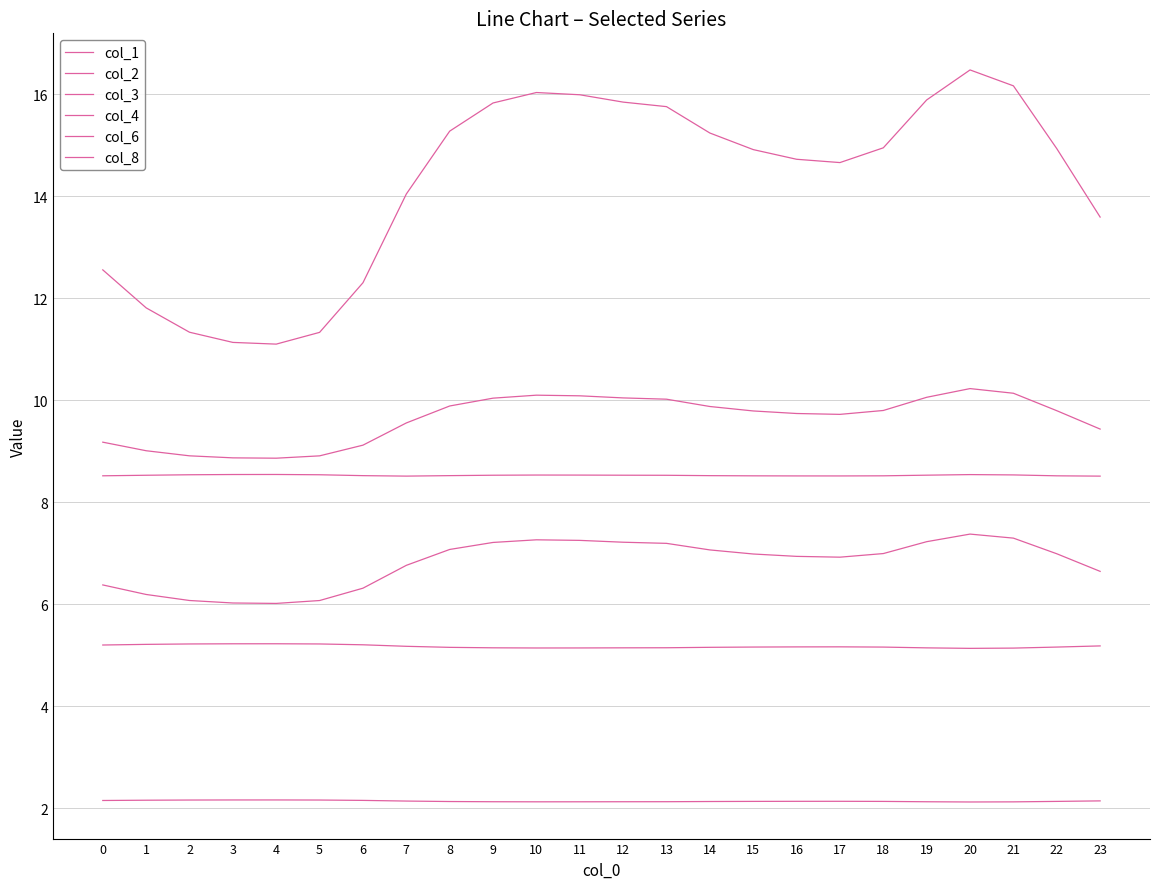

Reading left to right, transcribe all the data shown in this chart.

col_1: 0=12.6	1=11.8	2=11.3	3=11.1	4=11.1	5=11.3	6=12.3	7=14.0	8=15.3	9=15.8	10=16.0	11=16.0	12=15.8	13=15.8	14=15.2	15=14.9	16=14.7	17=14.7	18=14.9	19=15.9	20=16.5	21=16.2	22=14.9	23=13.6
col_2: 0=6.4	1=6.2	2=6.1	3=6.0	4=6.0	5=6.1	6=6.3	7=6.8	8=7.1	9=7.2	10=7.3	11=7.2	12=7.2	13=7.2	14=7.1	15=7.0	16=6.9	17=6.9	18=7.0	19=7.2	20=7.4	21=7.3	22=7.0	23=6.6
col_3: 0=9.2	1=9.0	2=8.9	3=8.9	4=8.9	5=8.9	6=9.1	7=9.6	8=9.9	9=10.0	10=10.1	11=10.1	12=10.0	13=10.0	14=9.9	15=9.8	16=9.7	17=9.7	18=9.8	19=10.1	20=10.2	21=10.1	22=9.8	23=9.4
col_4: 0=8.5	1=8.5	2=8.5	3=8.5	4=8.5	5=8.5	6=8.5	7=8.5	8=8.5	9=8.5	10=8.5	11=8.5	12=8.5	13=8.5	14=8.5	15=8.5	16=8.5	17=8.5	18=8.5	19=8.5	20=8.5	21=8.5	22=8.5	23=8.5
col_6: 0=2.1	1=2.2	2=2.2	3=2.2	4=2.2	5=2.2	6=2.2	7=2.1	8=2.1	9=2.1	10=2.1	11=2.1	12=2.1	13=2.1	14=2.1	15=2.1	16=2.1	17=2.1	18=2.1	19=2.1	20=2.1	21=2.1	22=2.1	23=2.1
col_8: 0=5.2	1=5.2	2=5.2	3=5.2	4=5.2	5=5.2	6=5.2	7=5.2	8=5.2	9=5.1	10=5.1	11=5.1	12=5.1	13=5.1	14=5.2	15=5.2	16=5.2	17=5.2	18=5.2	19=5.1	20=5.1	21=5.1	22=5.2	23=5.2